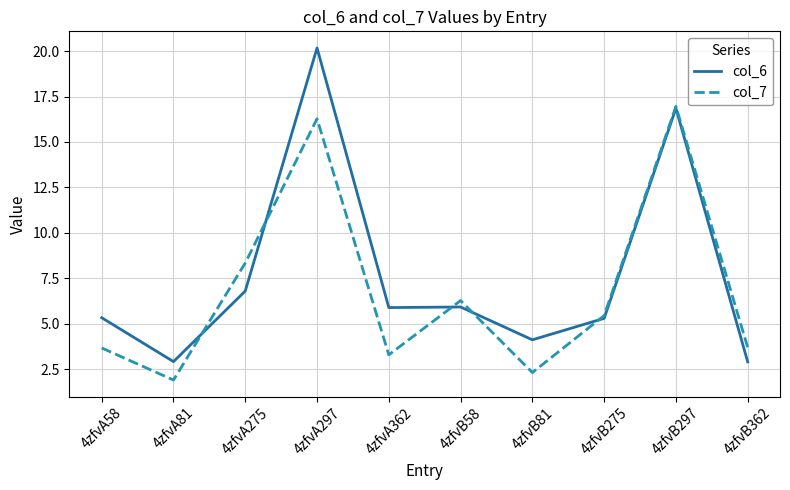

What position from the right is 4zfvA297?

7